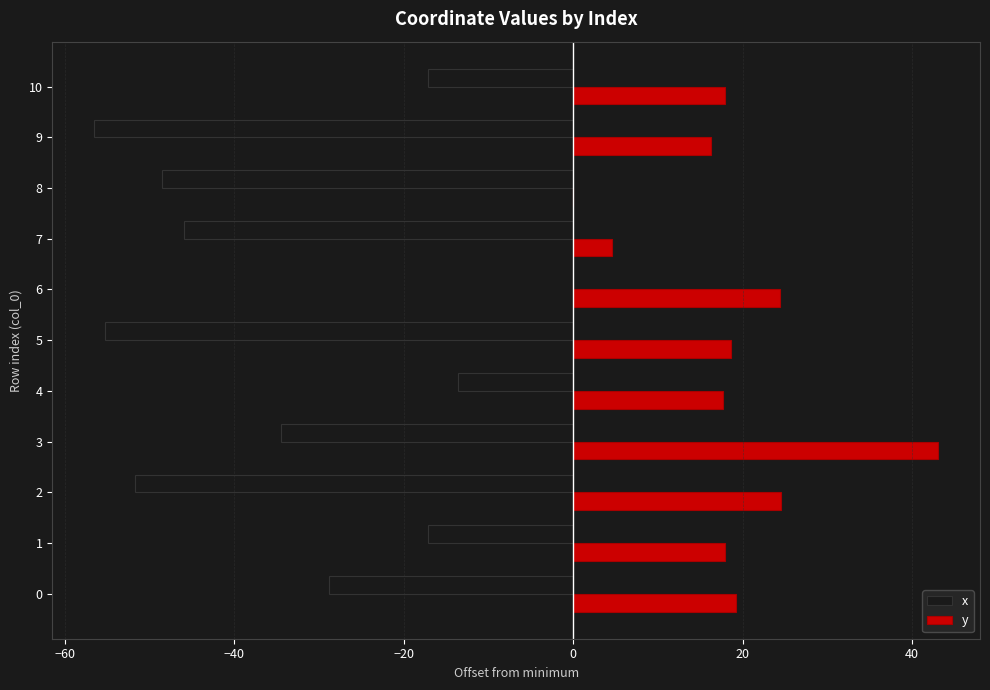

Is the value of y at 9 greater than the value of x at 6?

Yes